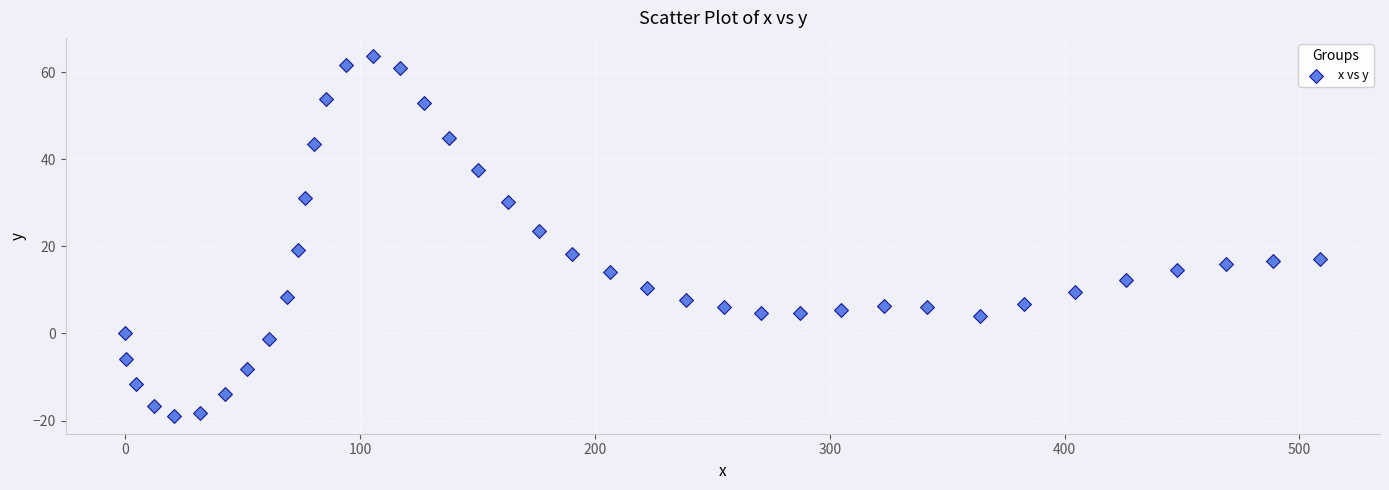

What is the range of Y values (max minus min)?

82.7